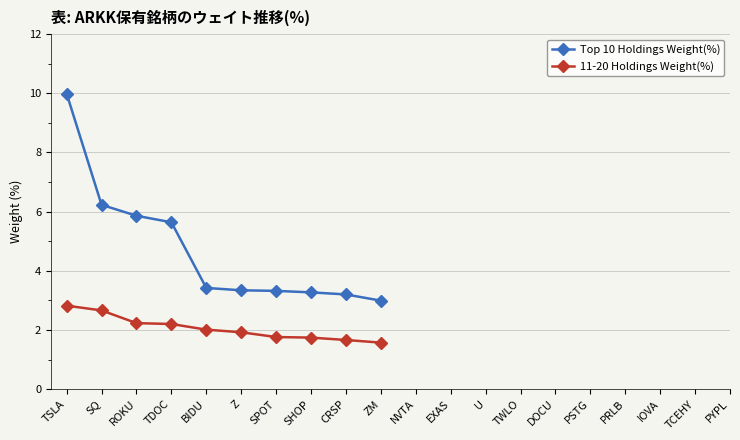

Which series has the largest total across all categories?

Top 10 Holdings Weight(%)